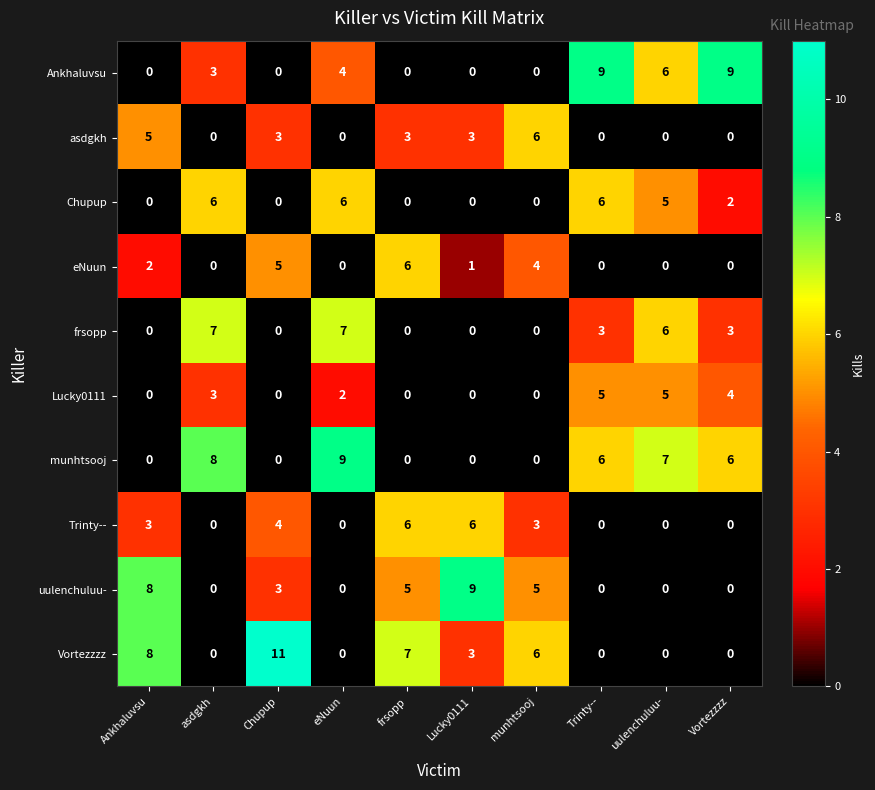

Read the frsopp value at Trinty--.

3